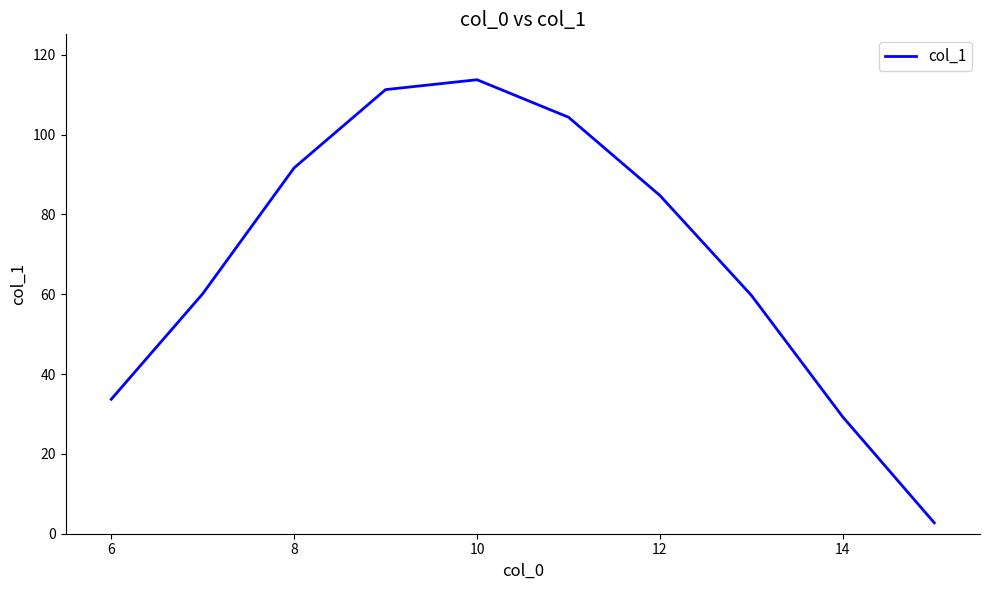

What is the smallest value displayed?

2.7